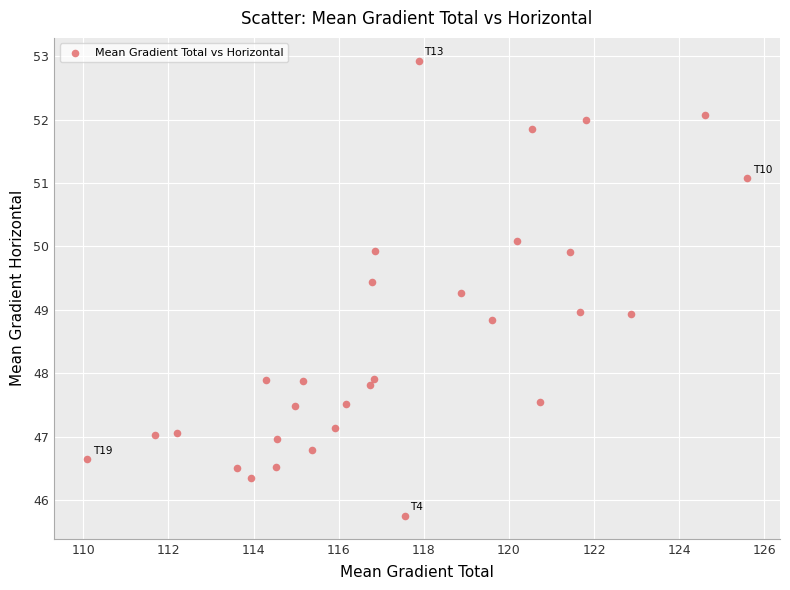

What is the range of X values (max minus min)?

15.5